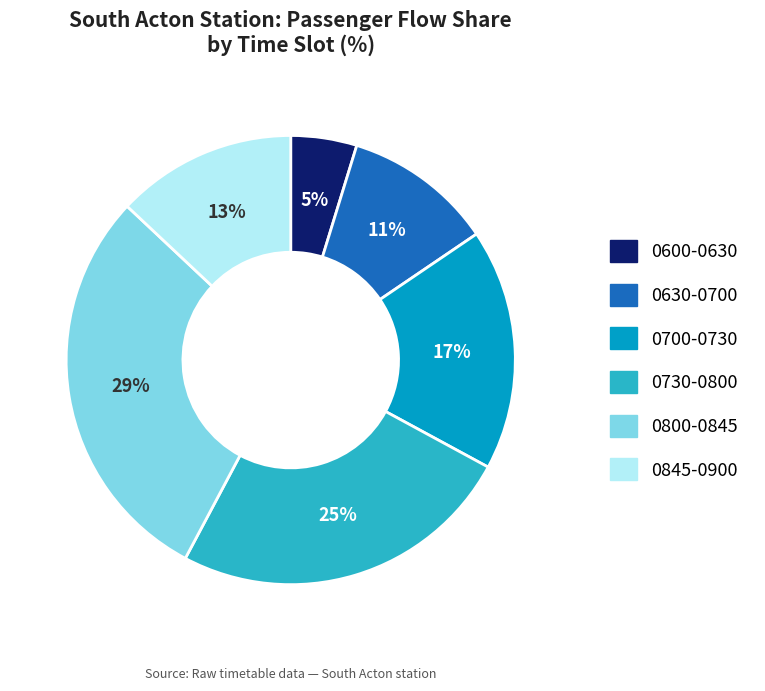

Is there a majority slice in this chart?

No